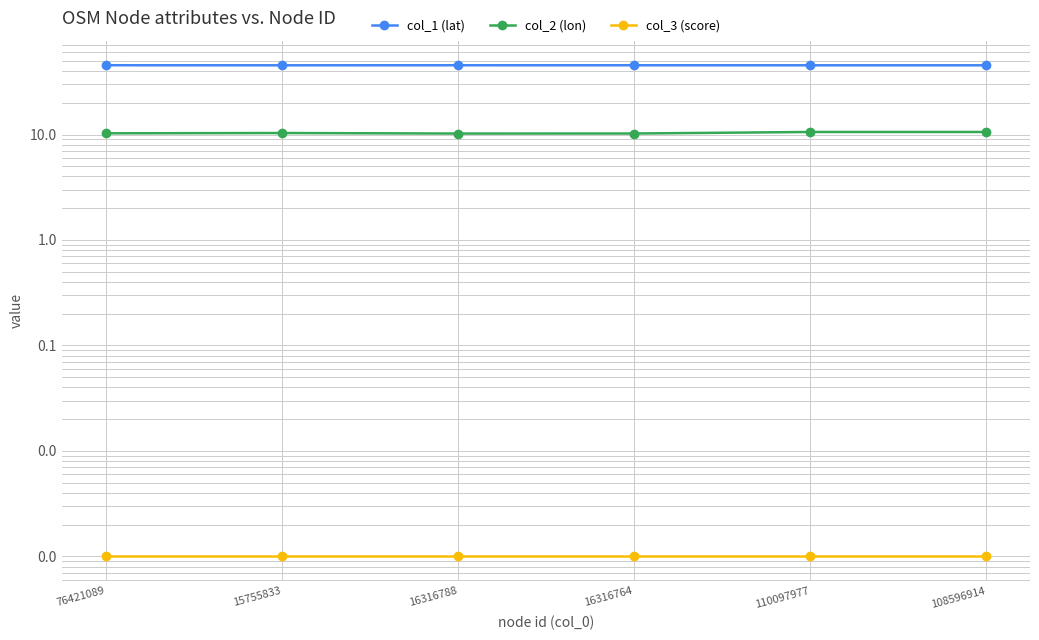

What is the greatest value displayed?

45.4